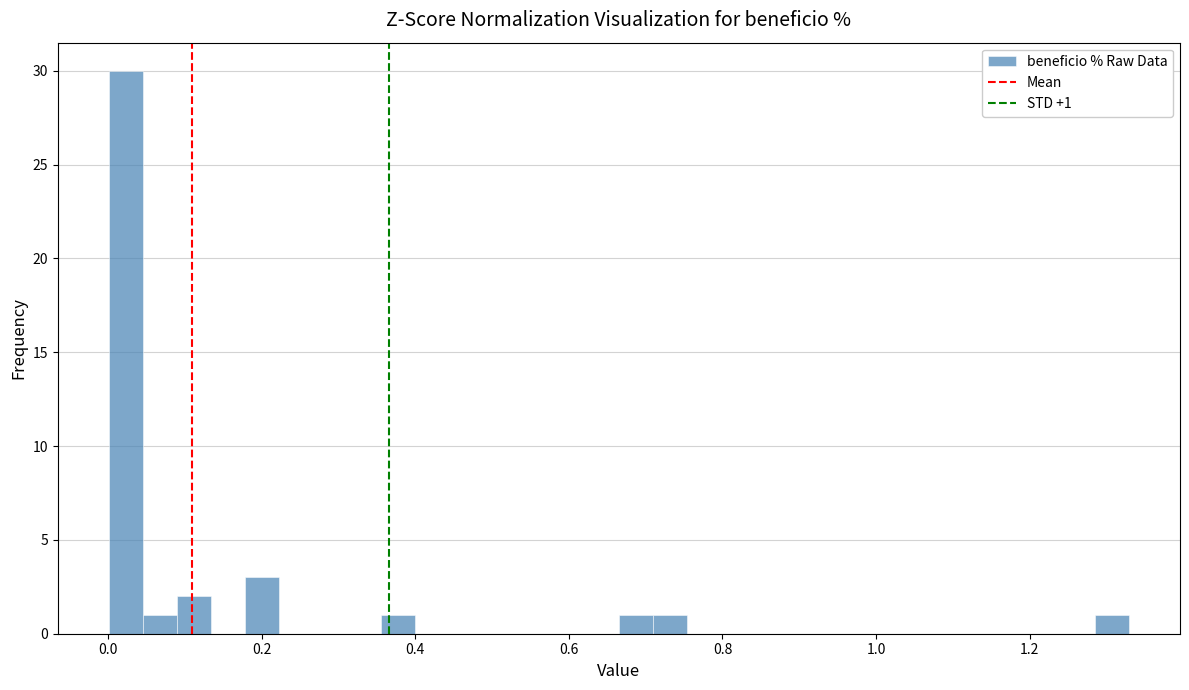

Read against the x-axis, roughly where is the centre of the tallest bar?

0.02